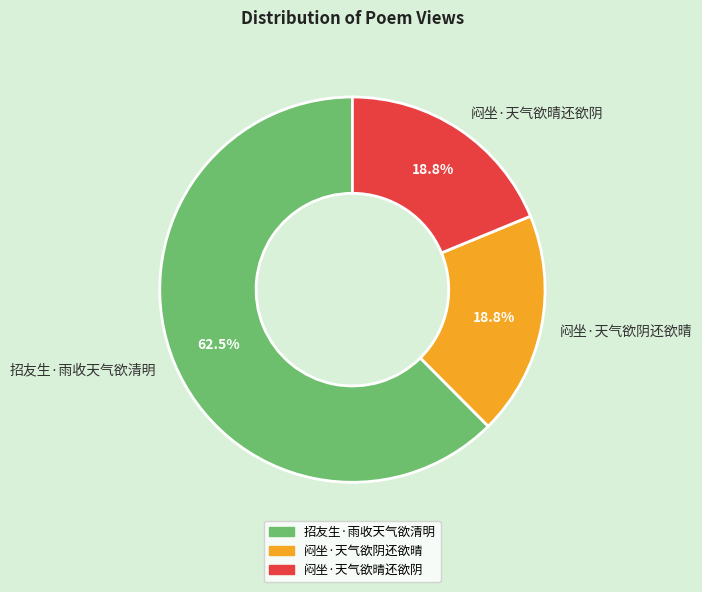

True or false: 闷坐·天气欲阴还欲晴 accounts for 28% of the total.

False